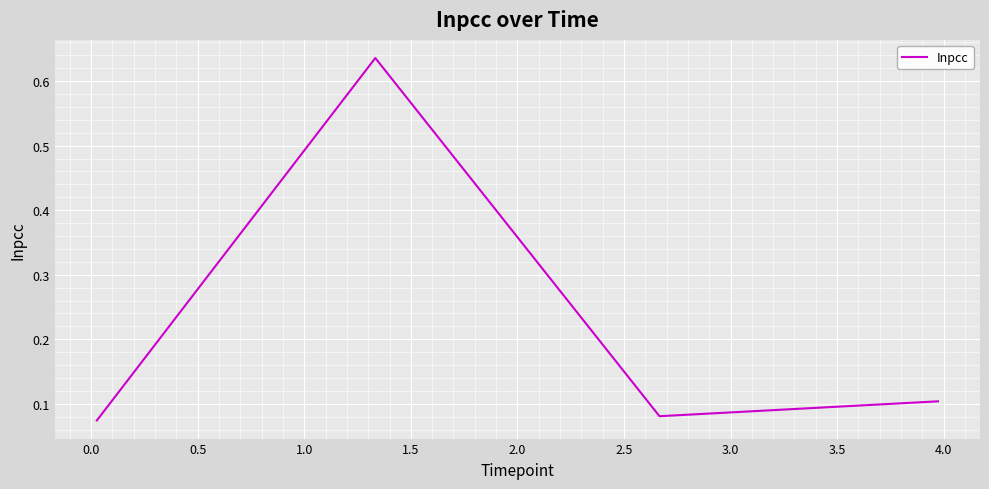

True or false: the data has more than 2 interior local peaks.

False